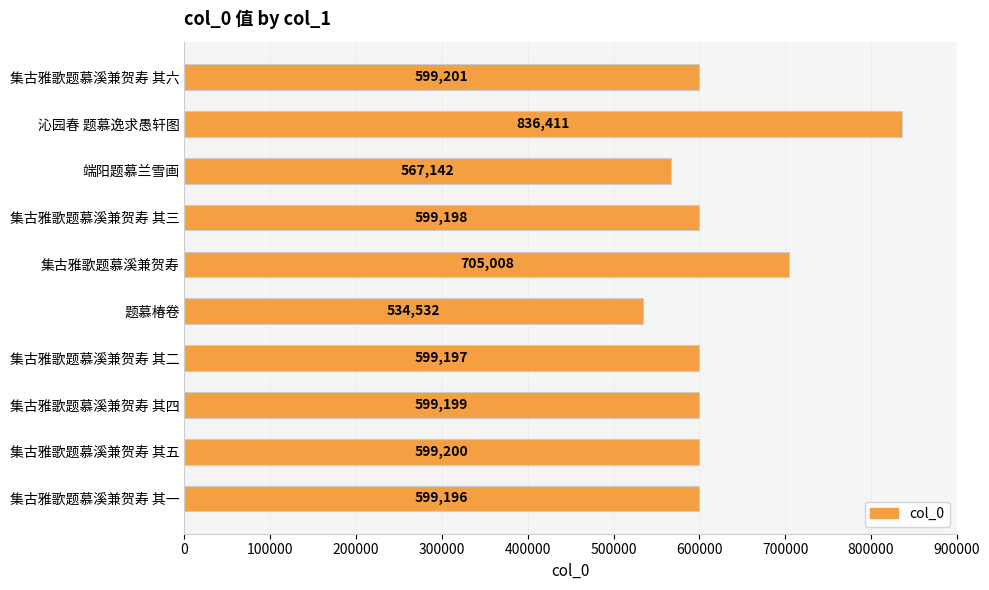

List the labels in order of value, smallest first.

题慕椿卷, 端阳题慕兰雪画, 集古雅歌题慕溪兼贺寿 其一, 集古雅歌题慕溪兼贺寿 其二, 集古雅歌题慕溪兼贺寿 其三, 集古雅歌题慕溪兼贺寿 其四, 集古雅歌题慕溪兼贺寿 其五, 集古雅歌题慕溪兼贺寿 其六, 集古雅歌题慕溪兼贺寿, 沁园春 题慕逸求愚轩图